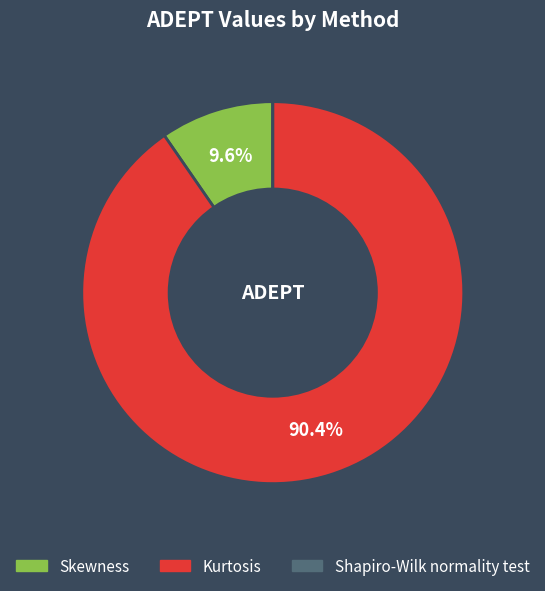

To the nearest percent, what is the difference between the largest and smallest slice percentages?

90%